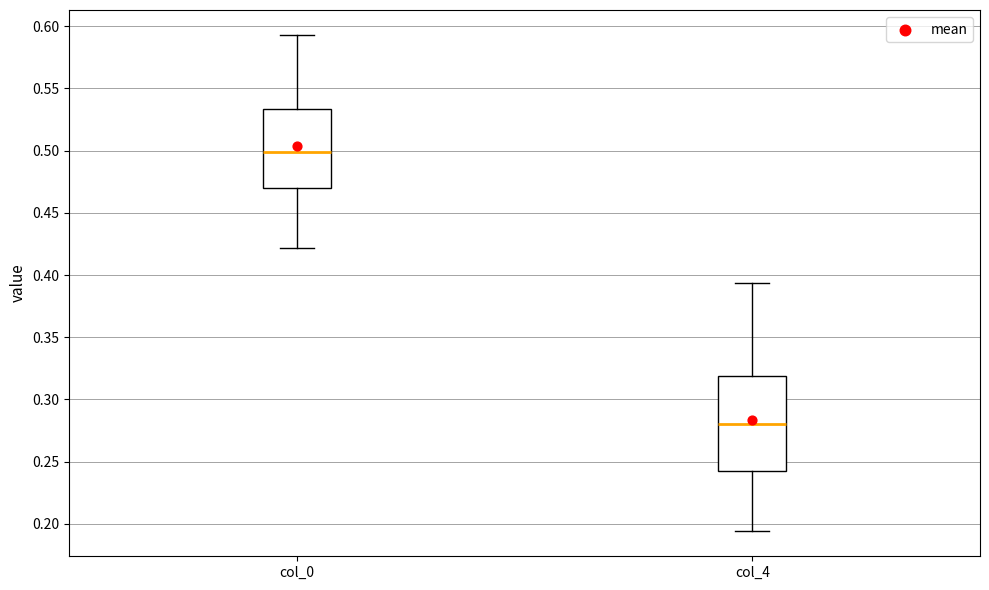

Which box is the tallest, from its lower edge to its upper edge?

col_4